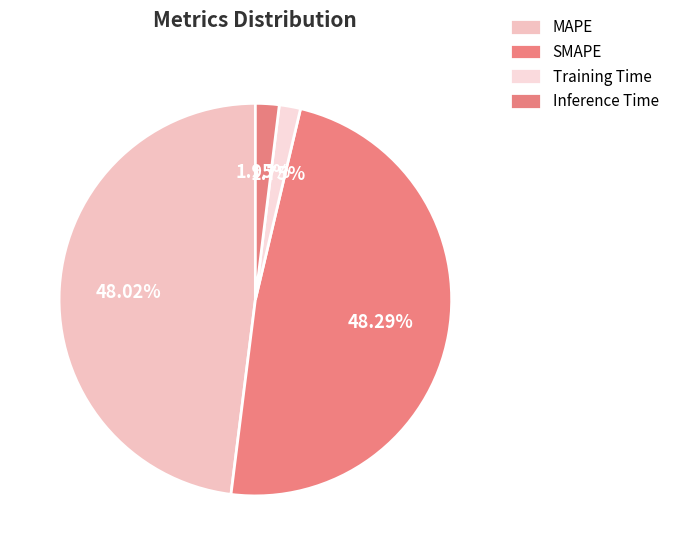

To the nearest percent, what is the difference between the Training Time and MAPE slice percentages?

46%